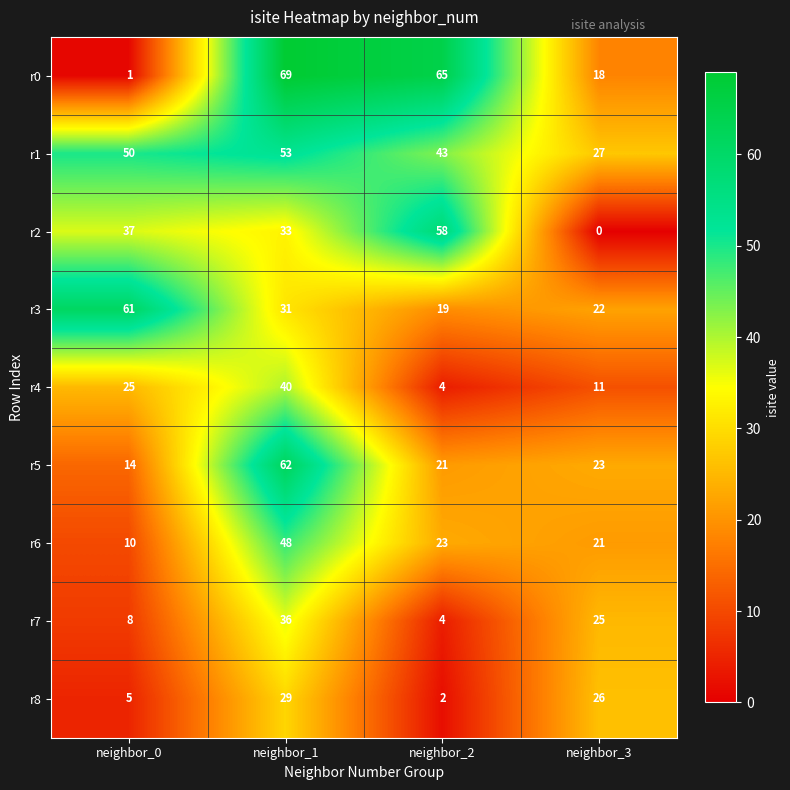

True or false: r8 has a value of 26 at neighbor_3.

True